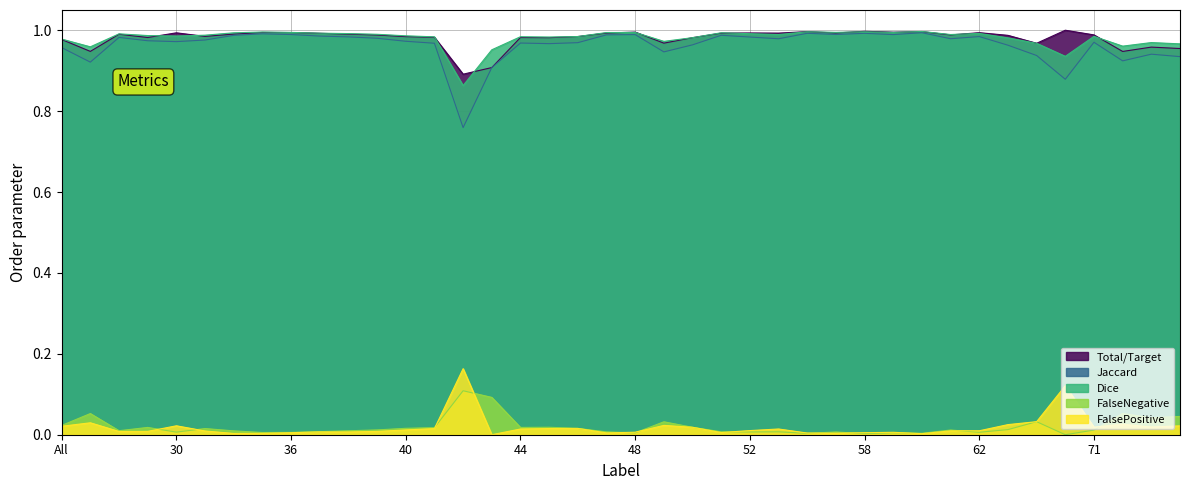

Which has a higher value, 42 or 45?

45